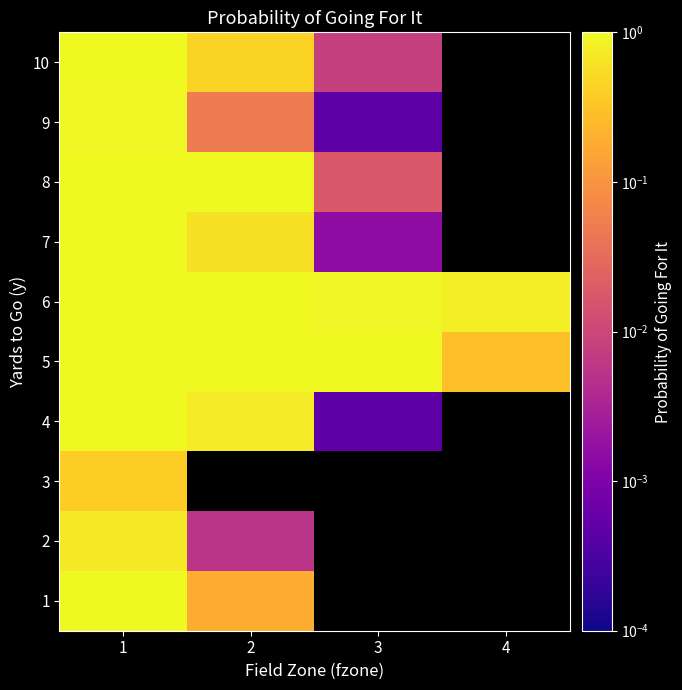

List the labels in order of 9 value, largest first.

1, 2, 3, 4